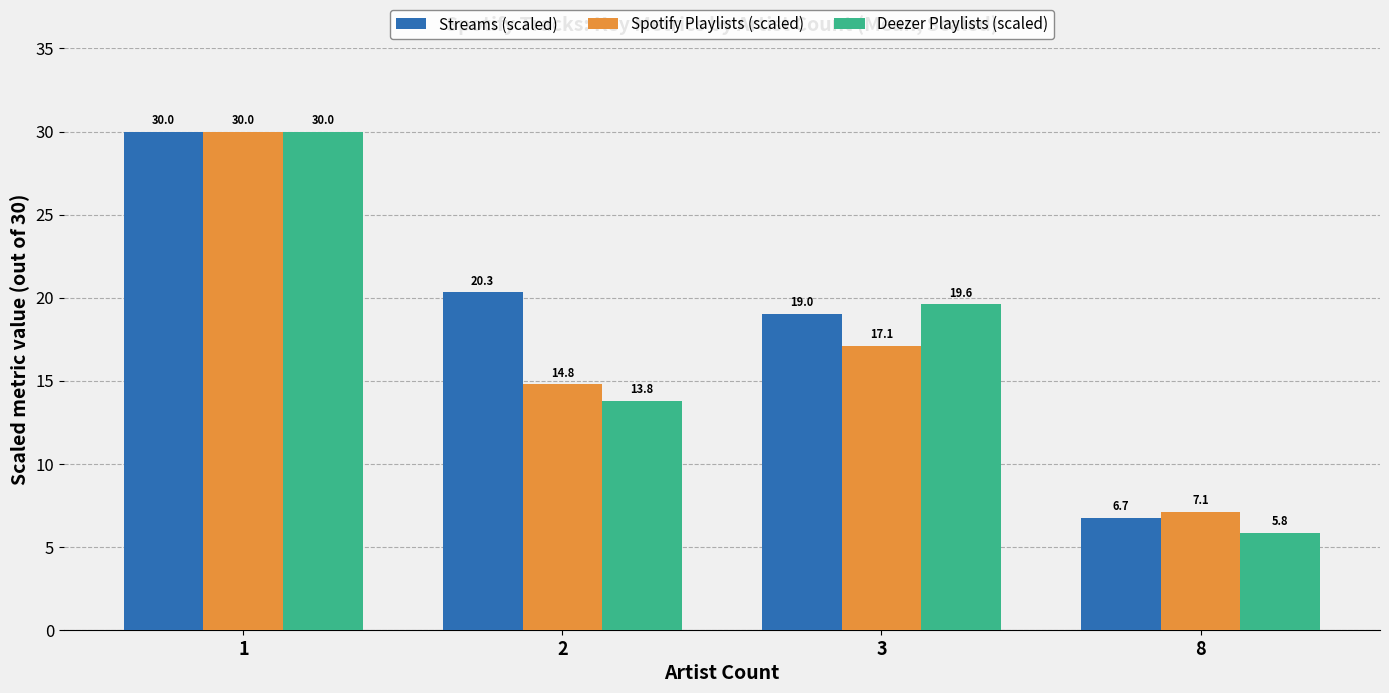

Does the chart contain any negative values?

No